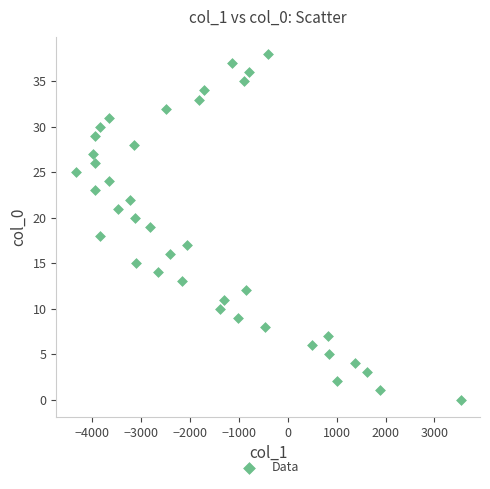

What is the range of Y values (max minus min)?

38